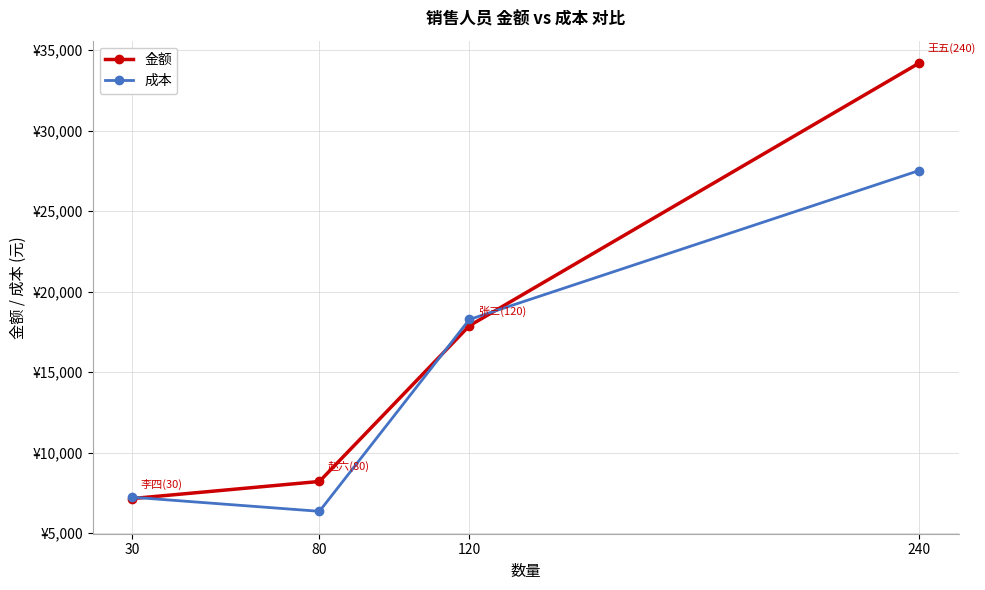

Which series changed the most between 120 and 240?

金额